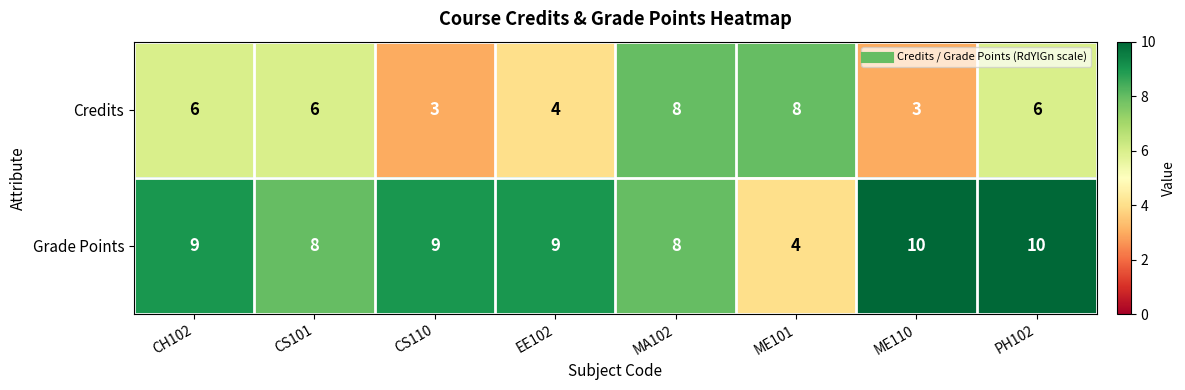

What is the total value across all series at ME101?

12